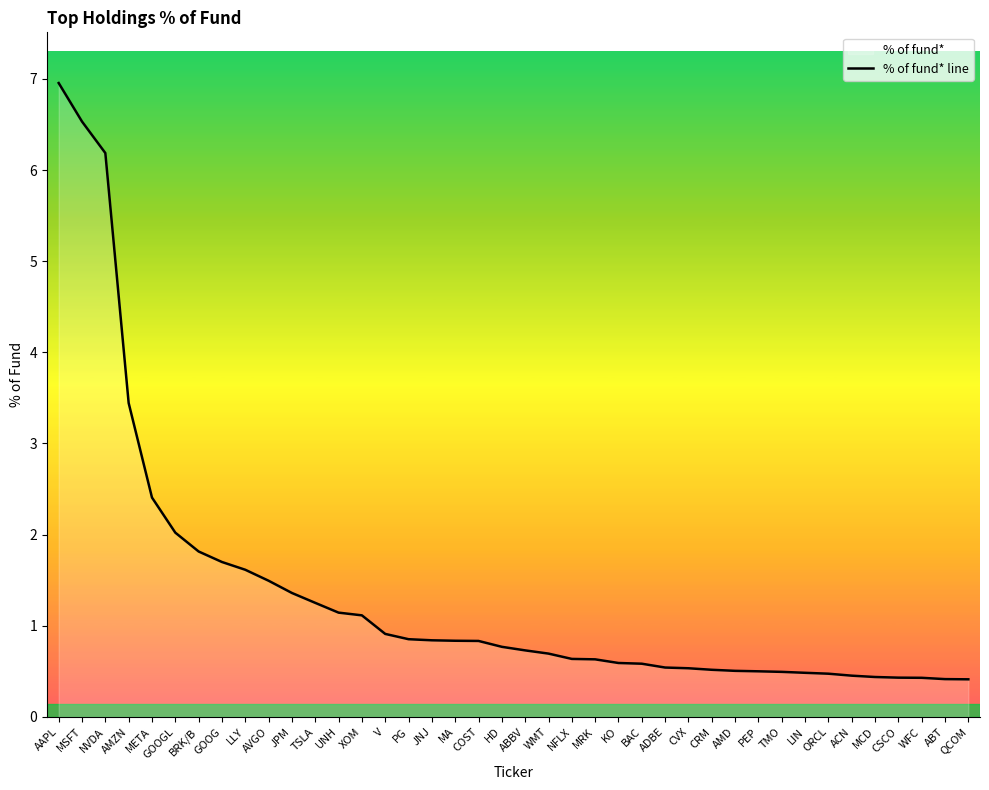

What is the label of the 8th point from the left?

GOOG